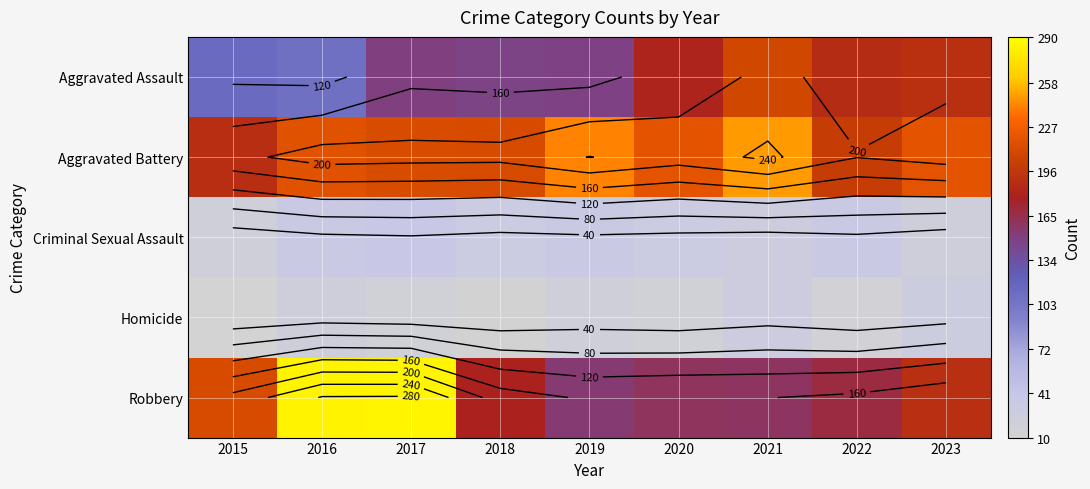

At which category is the sum across all series the highest?

2017